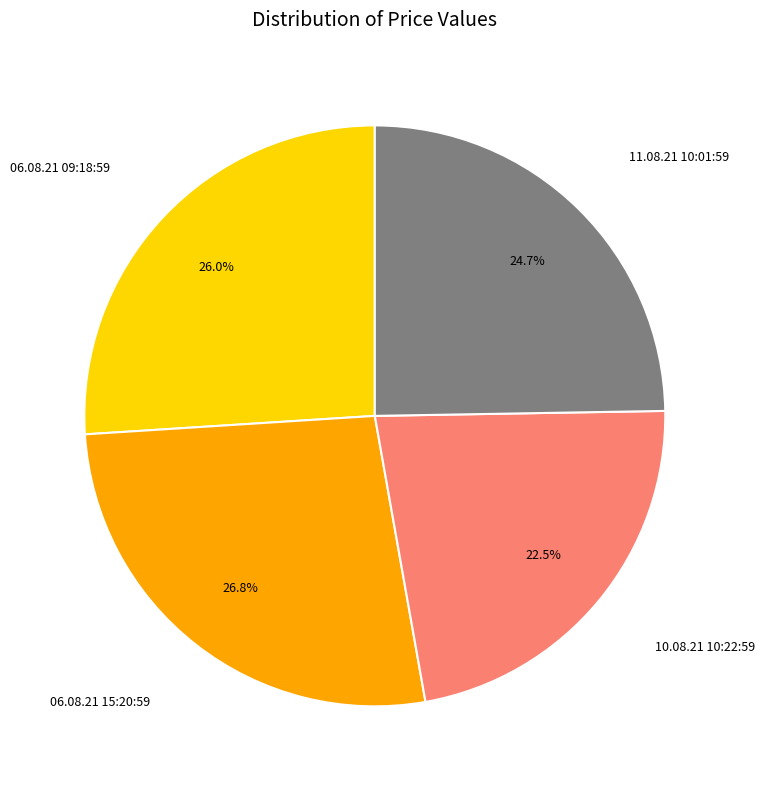

To the nearest percent, what is the average slice percentage?

25%